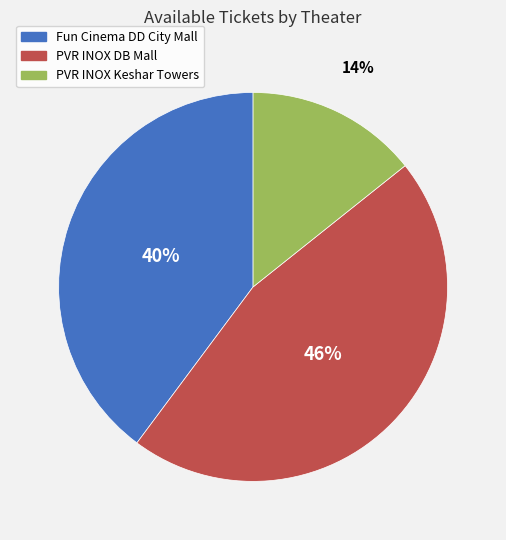

To the nearest percent, what is the average slice percentage?

33%